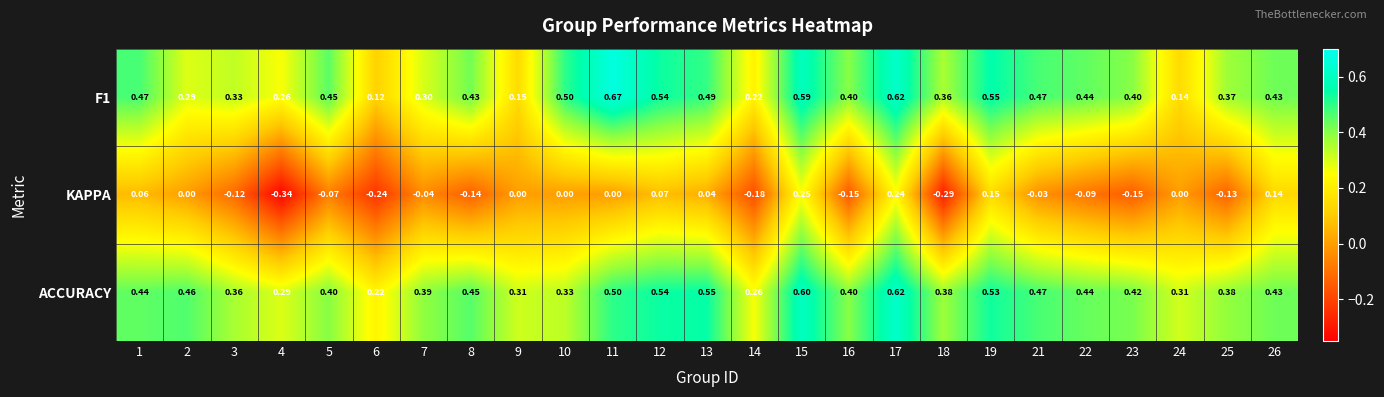

Is the value of KAPPA at 19 greater than the value of F1 at 21?

No